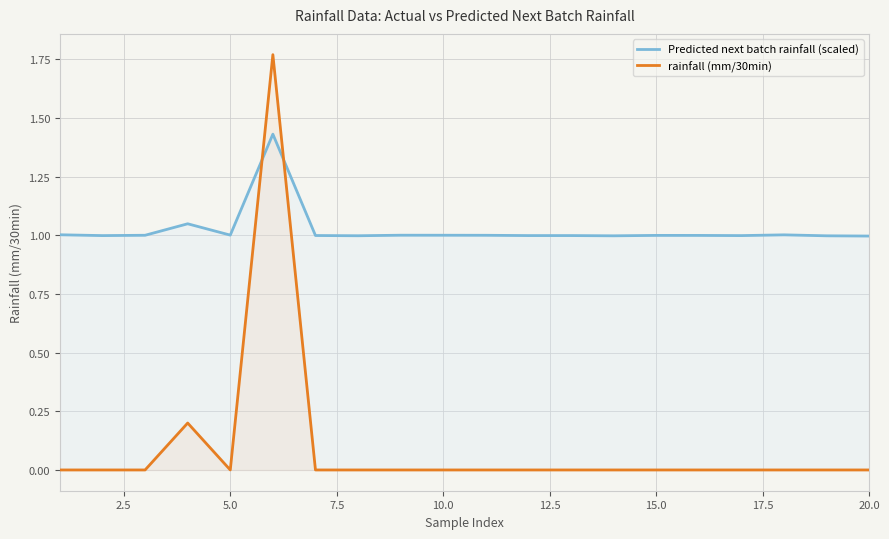

Which series has the largest range (max minus min)?

rainfall (mm/30min)